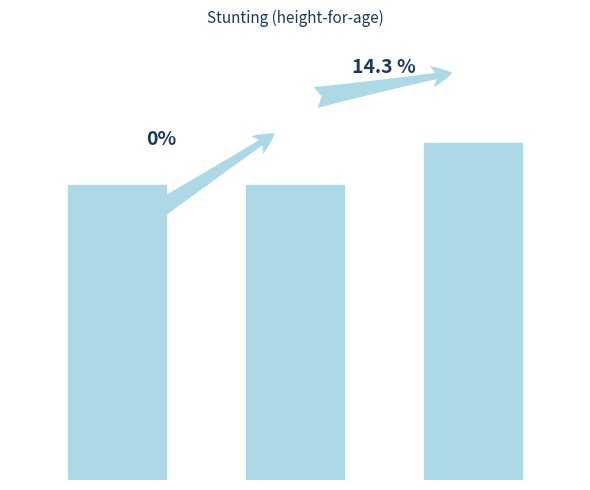

What is the average value?

0.7